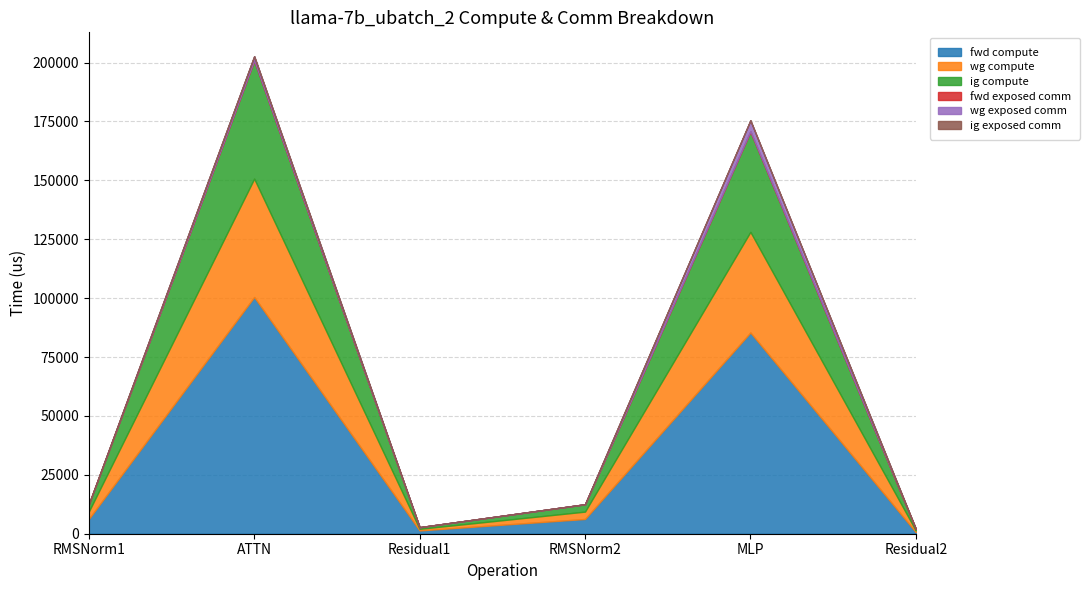

What are all the series names shown in the legend?

fwd compute, wg compute, ig compute, fwd exposed comm, wg exposed comm, ig exposed comm